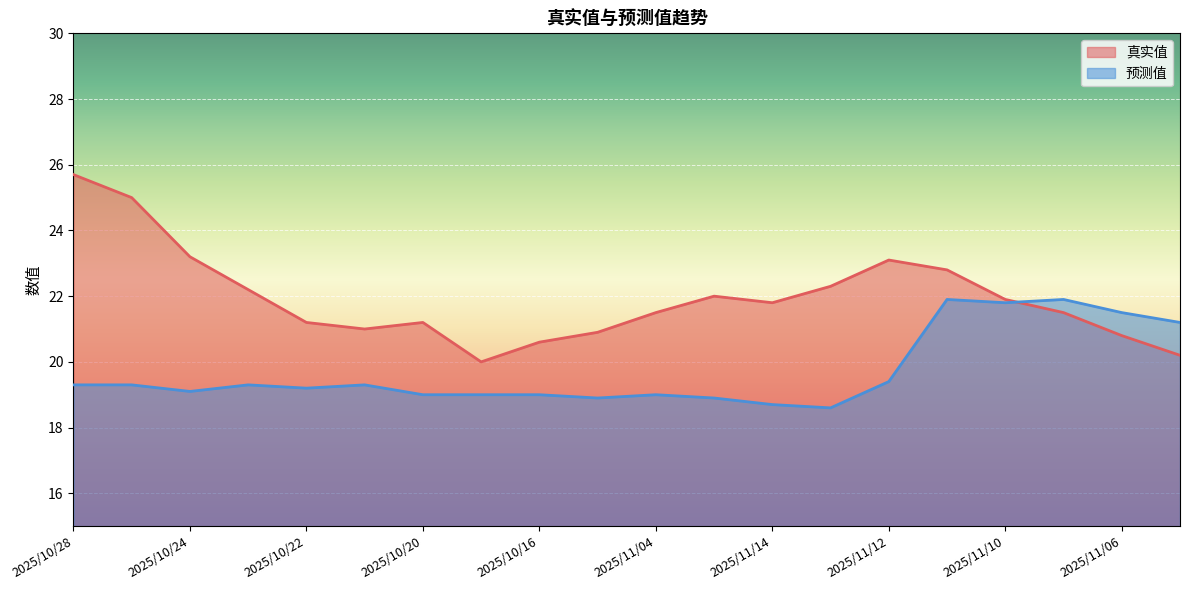

What is the average value of the 真实值 series?

21.9